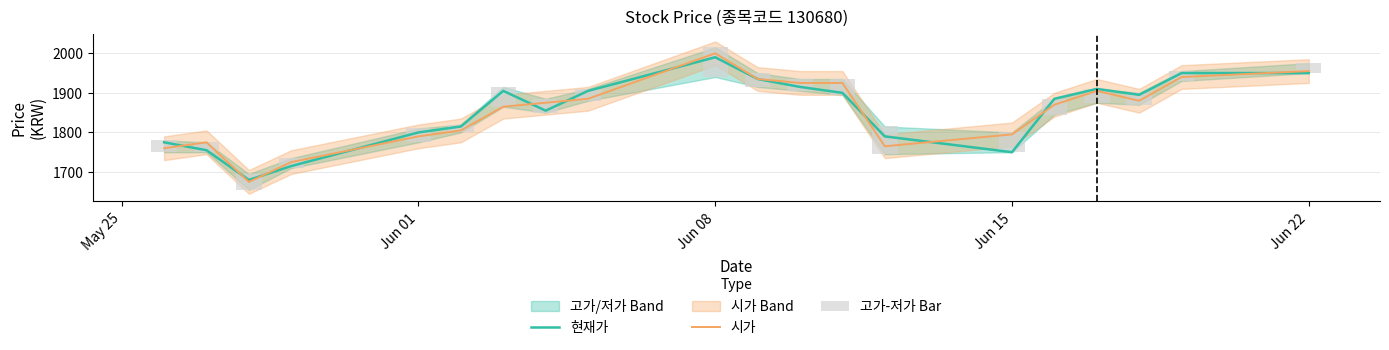

Which category has the highest value in the 시가 series?

Jun 08